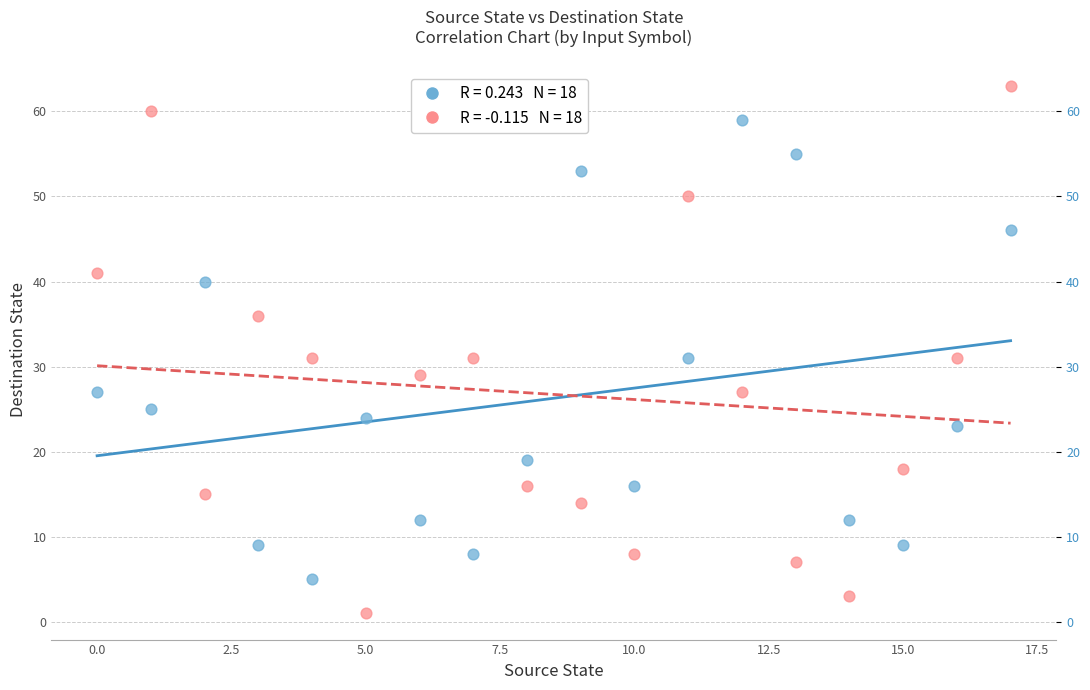

Across all data points, what is the range of Y values (max minus min)?

62